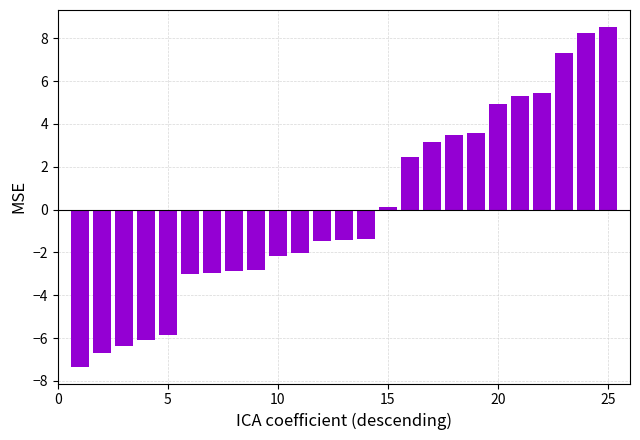

Count the number of data series in this chart.

1